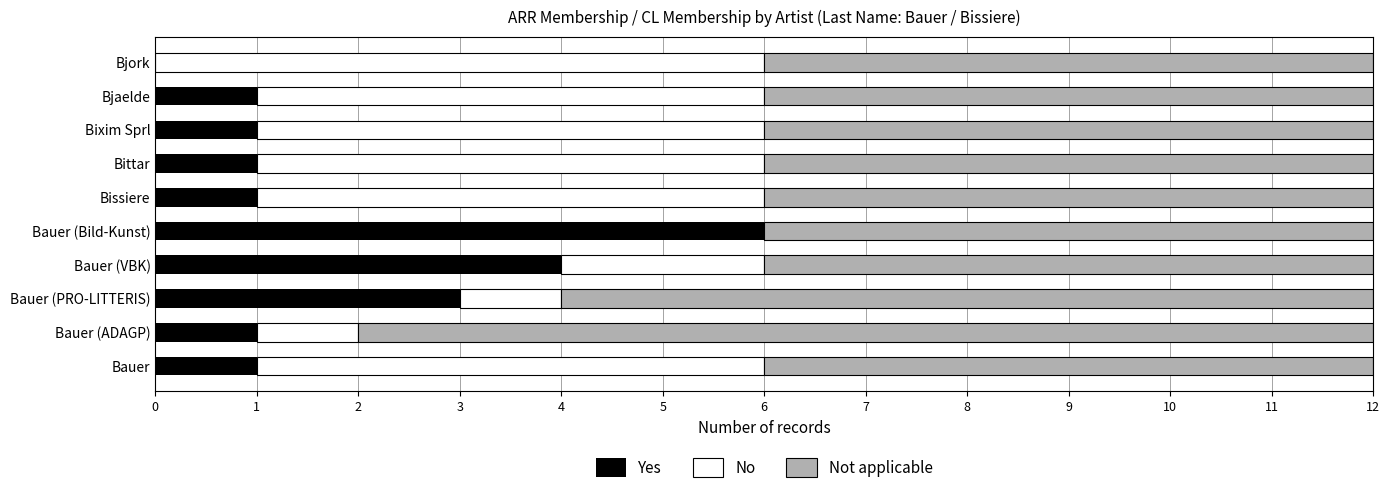

What is the maximum value for Yes?

6